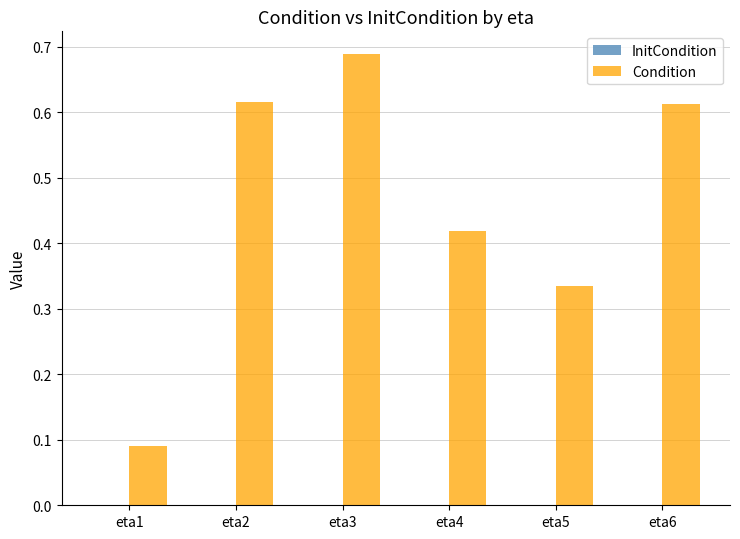

What is the change in value from eta2 to eta3?

+0.1